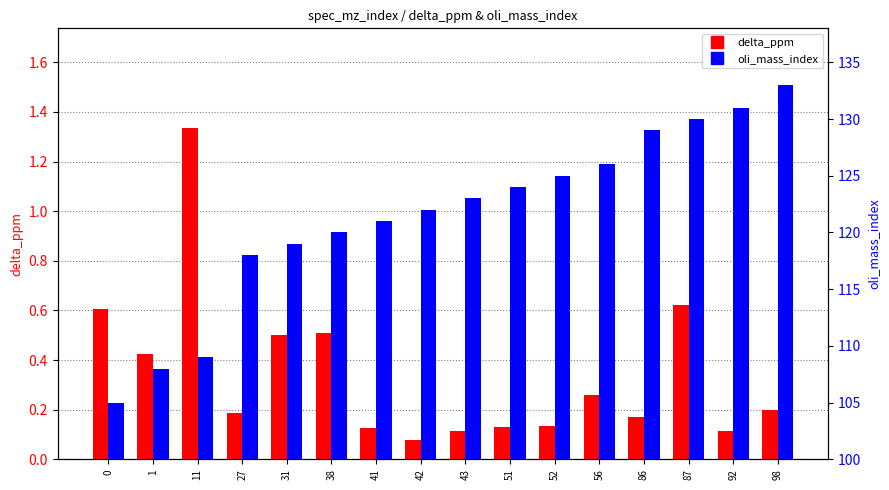

How many bars are there in total?

32